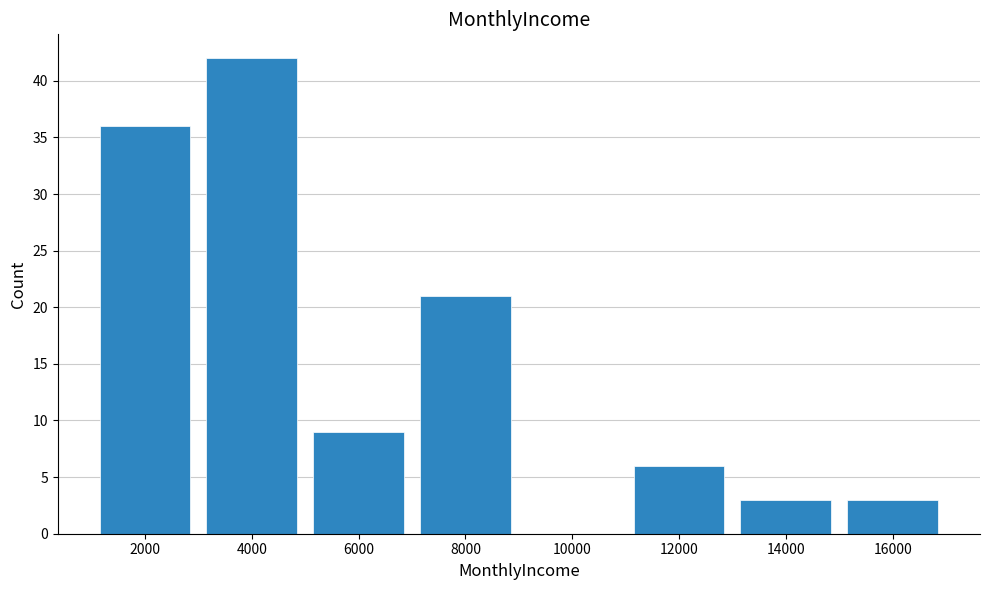

Reading right to left, transcribe all the data shown in this chart.

16000=3	14000=3	12000=6	10000=0	8000=21	6000=9	4000=42	2000=36